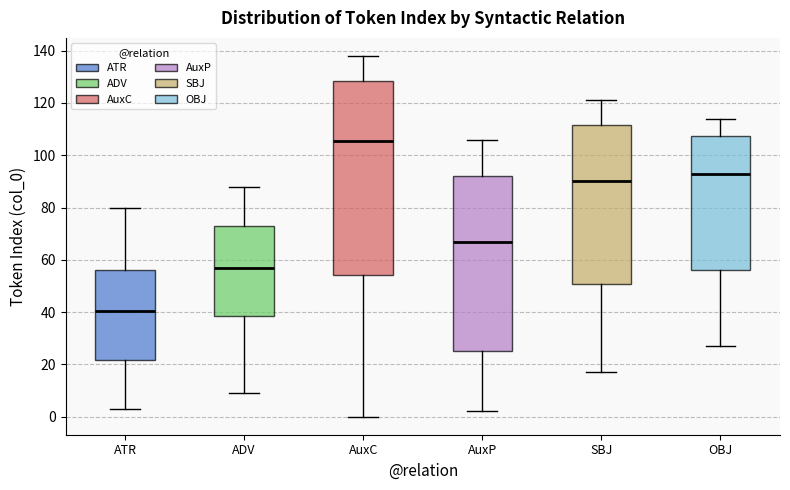

Reading left to right, read every box against the y-axis: the position of its median line, the range the box covers, and the ends of its whiskers. The values are not printed on the chart, so give them approximately, as read against the axis.

ATR: median 40, box 22 to 56, whiskers 4 to 80
ADV: median 58, box 38 to 74, whiskers 10 to 88
AuxC: median 106, box 54 to 128, whiskers 0 to 138
AuxP: median 68, box 26 to 92, whiskers 2 to 106
SBJ: median 90, box 50 to 112, whiskers 18 to 122
OBJ: median 94, box 56 to 108, whiskers 28 to 114